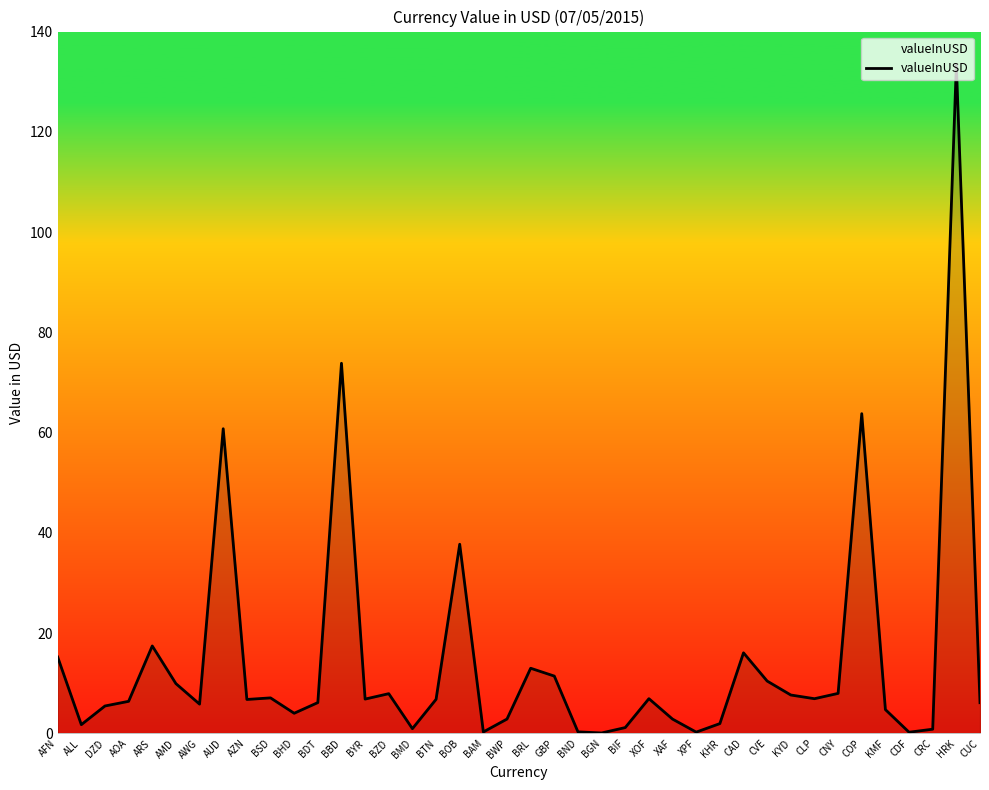

What position from the left is BRL?

21